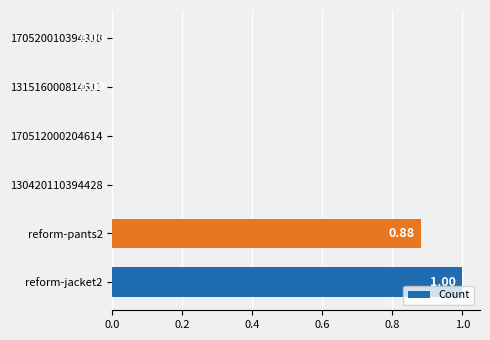

Count the number of data series in this chart.

1